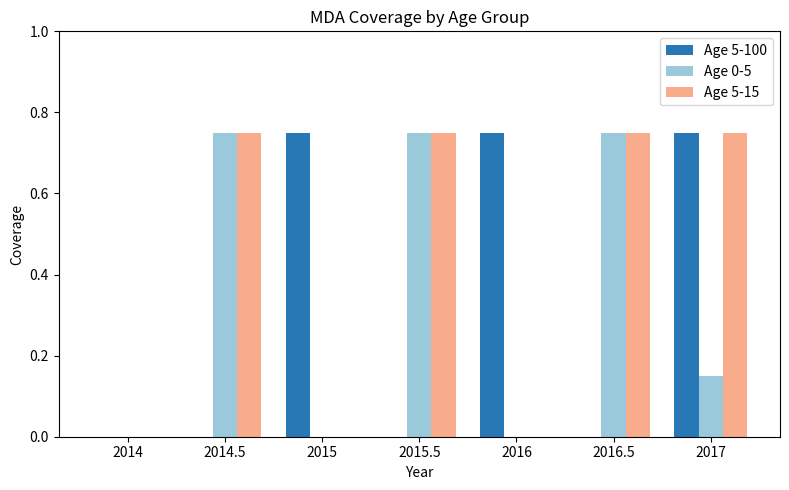

At which category is the sum across all series the highest?

2017